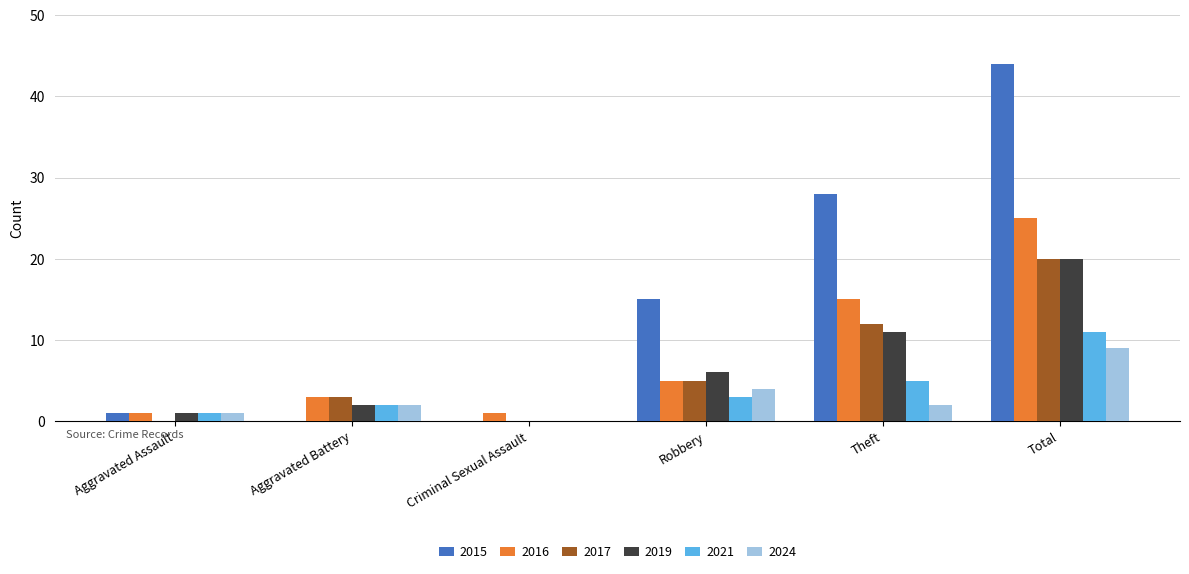

Reading right to left, list all the values displayed in this chart.

2015: Total=44	Theft=28	Robbery=15	Criminal Sexual Assault=0	Aggravated Battery=0	Aggravated Assault=1
2016: Total=25	Theft=15	Robbery=5	Criminal Sexual Assault=1	Aggravated Battery=3	Aggravated Assault=1
2017: Total=20	Theft=12	Robbery=5	Criminal Sexual Assault=0	Aggravated Battery=3	Aggravated Assault=0
2019: Total=20	Theft=11	Robbery=6	Criminal Sexual Assault=0	Aggravated Battery=2	Aggravated Assault=1
2021: Total=11	Theft=5	Robbery=3	Criminal Sexual Assault=0	Aggravated Battery=2	Aggravated Assault=1
2024: Total=9	Theft=2	Robbery=4	Criminal Sexual Assault=0	Aggravated Battery=2	Aggravated Assault=1